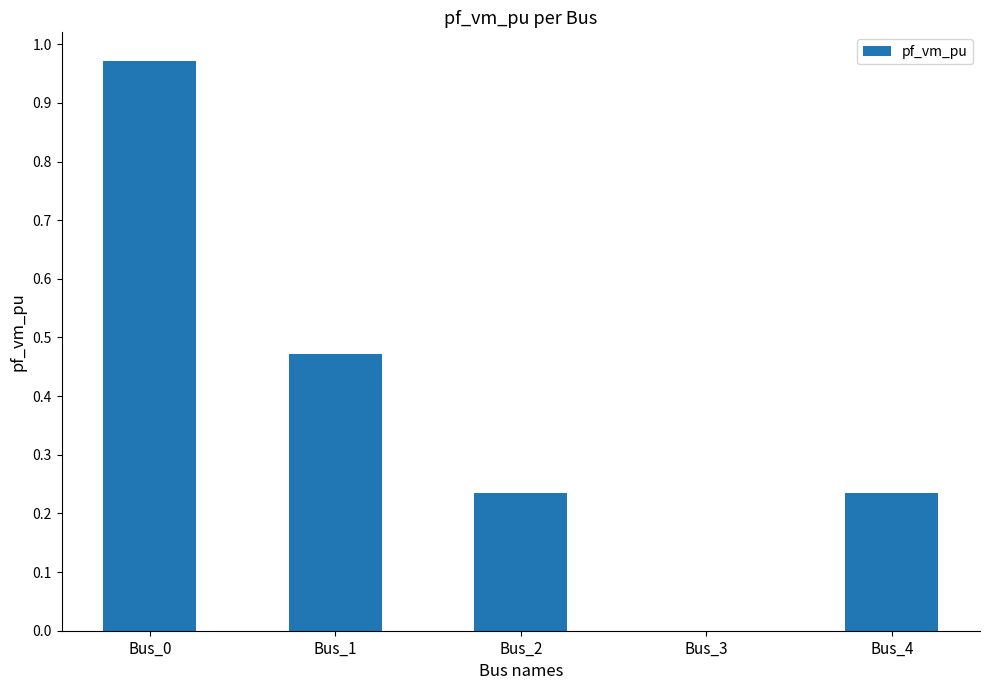

True or false: the data shows 0.1 at Bus_4.

False